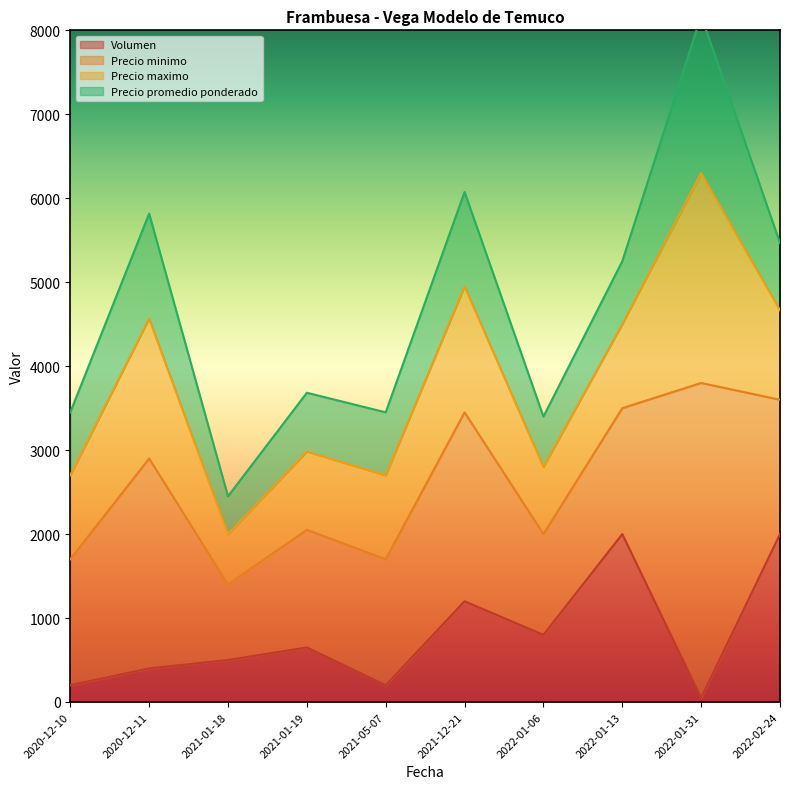

The value of Volumen at 2020-12-11 is 400. True or false?

True